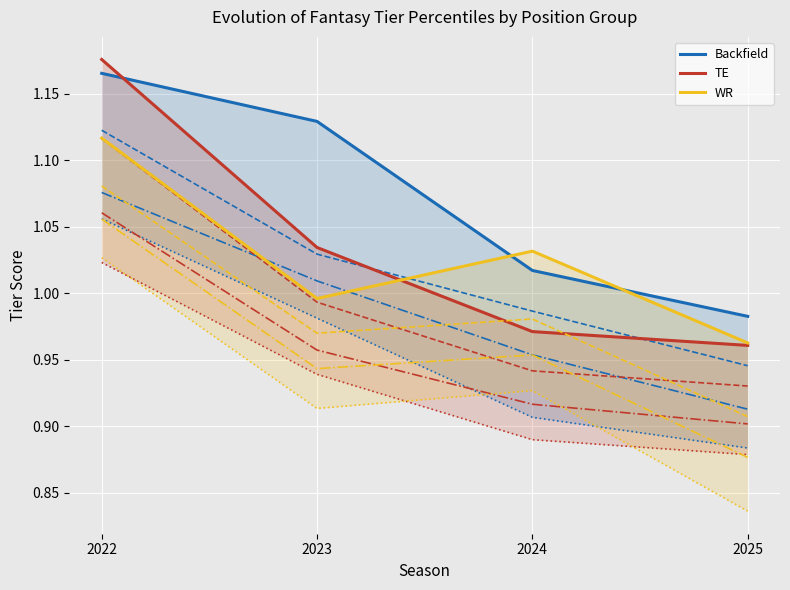

Rank the series by their maximum value, from lowest to highest.

WR (p90), Backfield (p90), TE (p90)